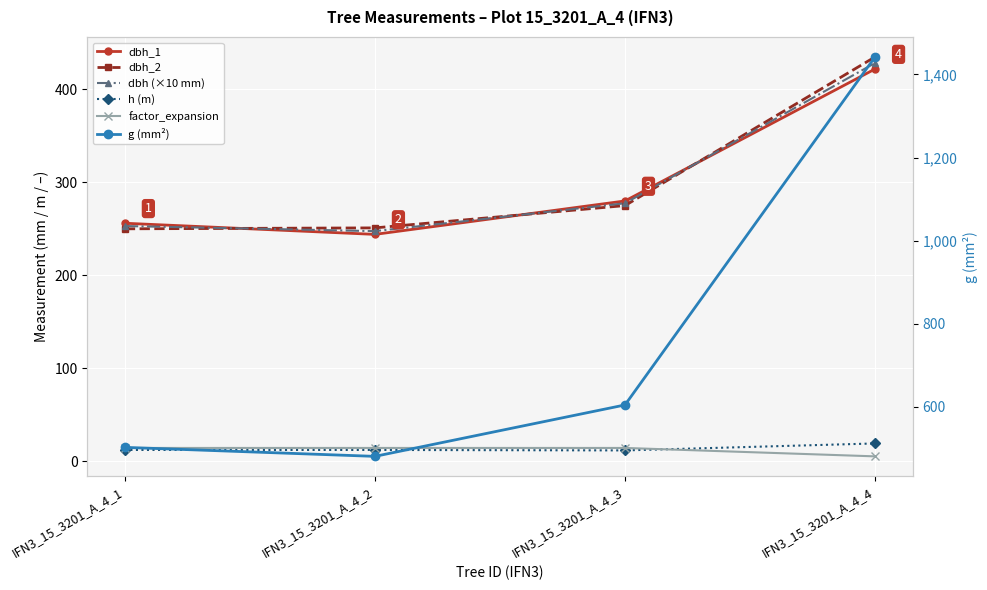

Which series has the largest total across all categories?

g (mm²)